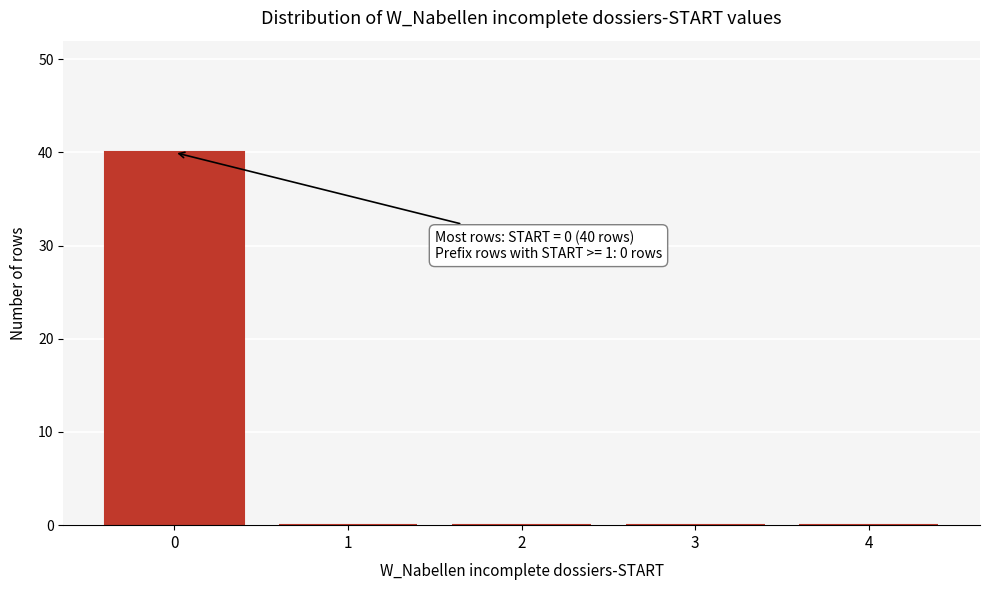

Reading right to left, what are all the values shown in this chart?

4=0	3=0	2=0	1=0	0=40